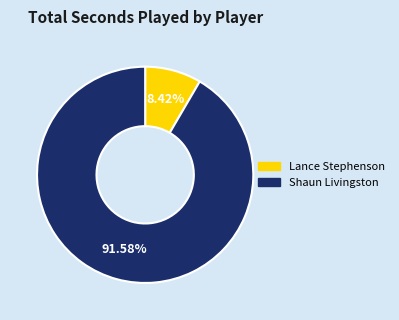

What percentage is NOT represented by Lance Stephenson?

91.6%